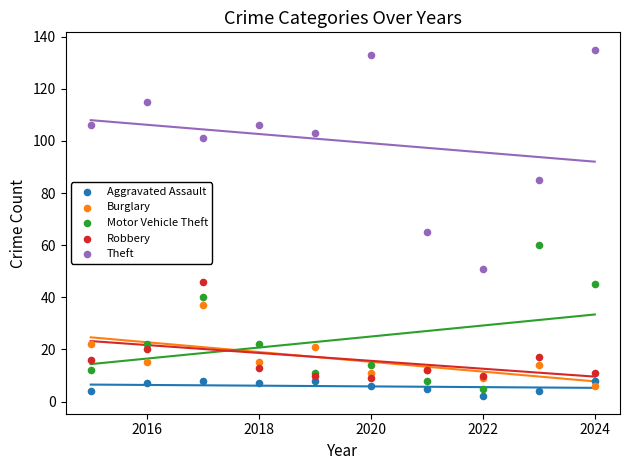

What are all the series names shown in the legend?

Aggravated Assault, Burglary, Motor Vehicle Theft, Robbery, Theft